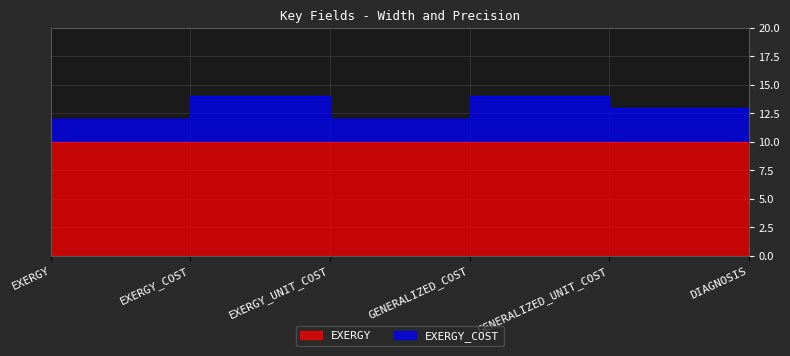

Which category has the lowest value across all series?

EXERGY